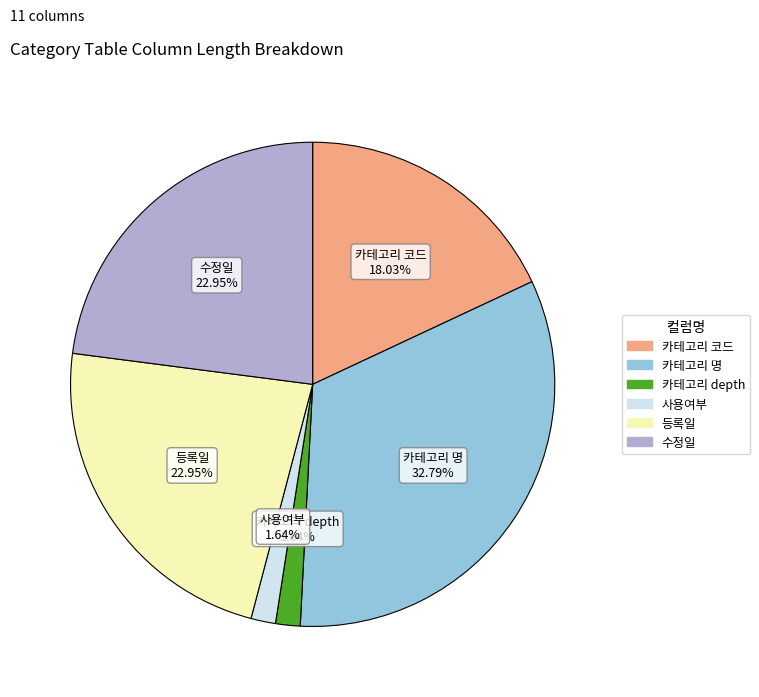

Does any single category account for the majority?

No